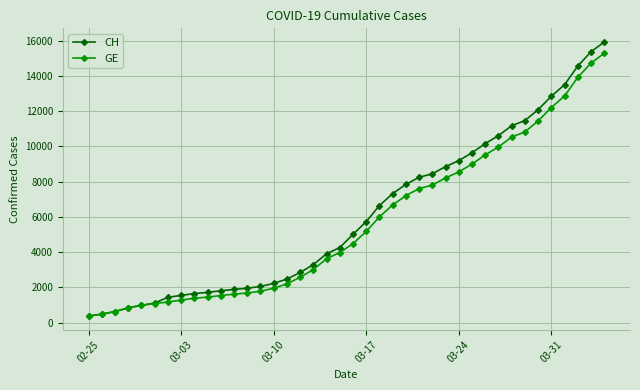

Rank the series by their maximum value, from highest to lowest.

CH, GE